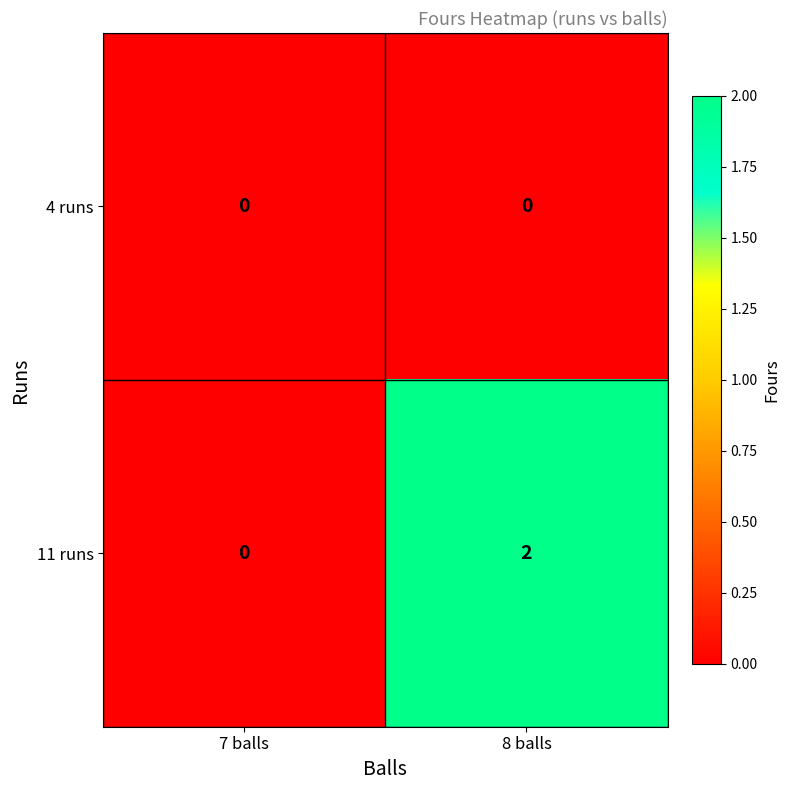

What is the total value across all series at 8 balls?

2